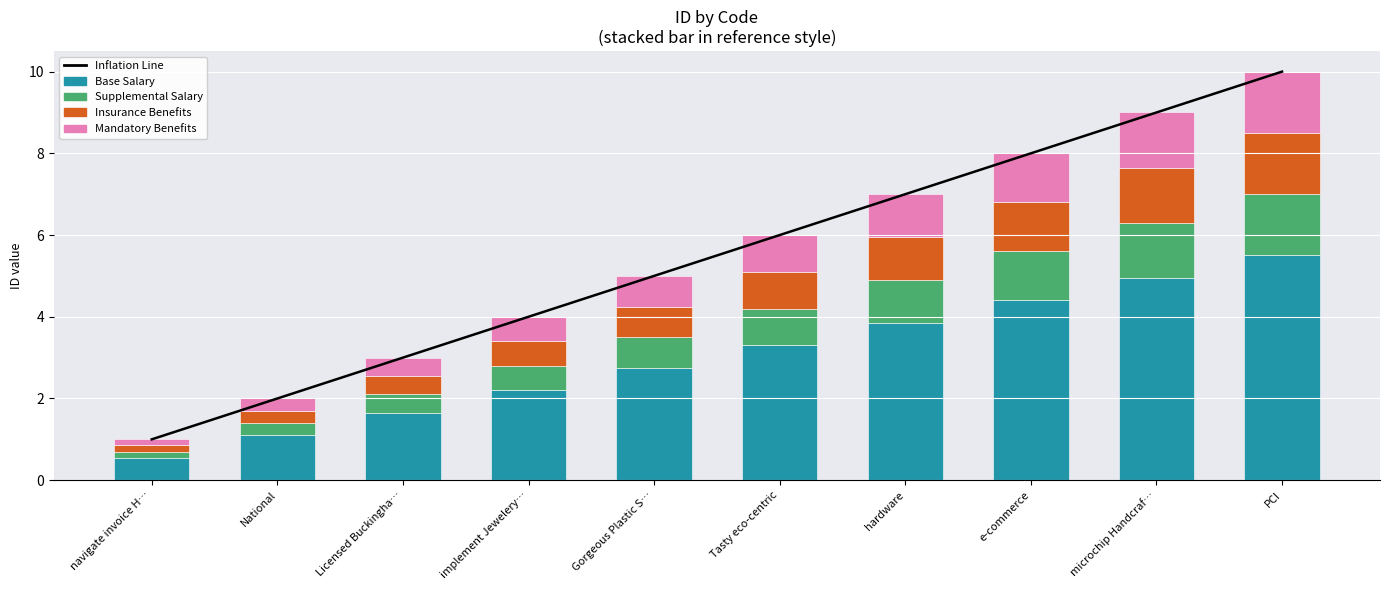

Which has a higher value, hardware or Tasty eco-centric?

hardware